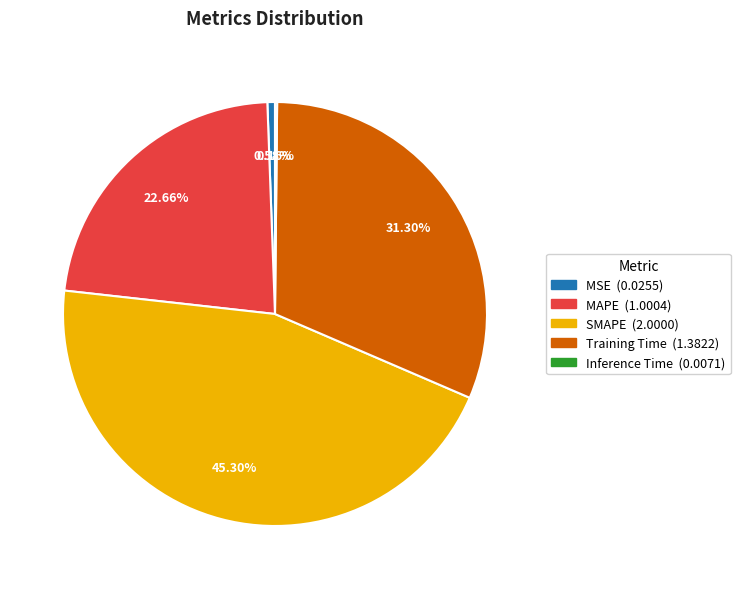

Which slice is the largest?

SMAPE